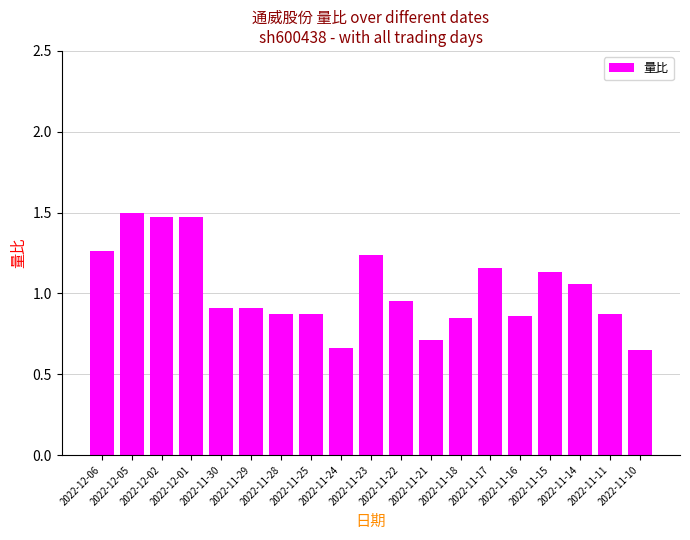

True or false: the data shows 2.0 at 2022-12-01.

False